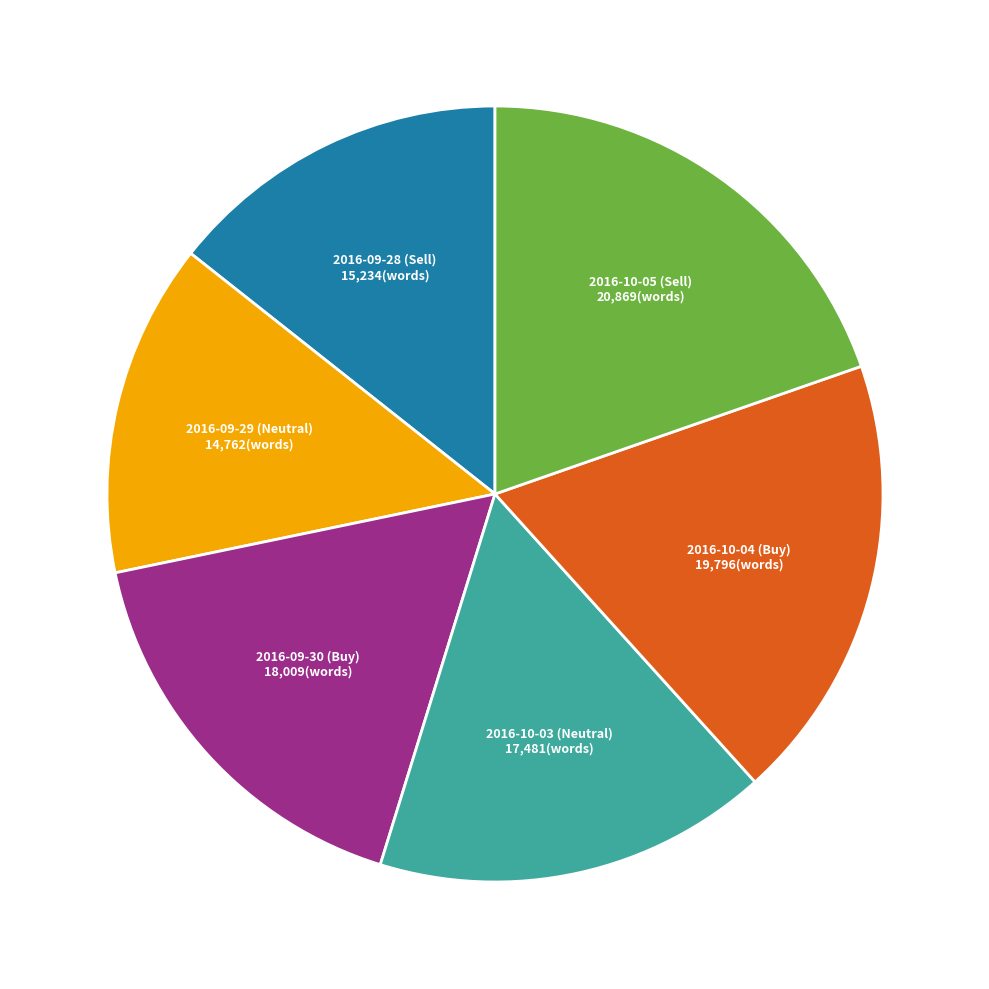

Is the sum of 2016-10-04 (Buy) and 2016-09-29 (Neutral) greater than half?

No